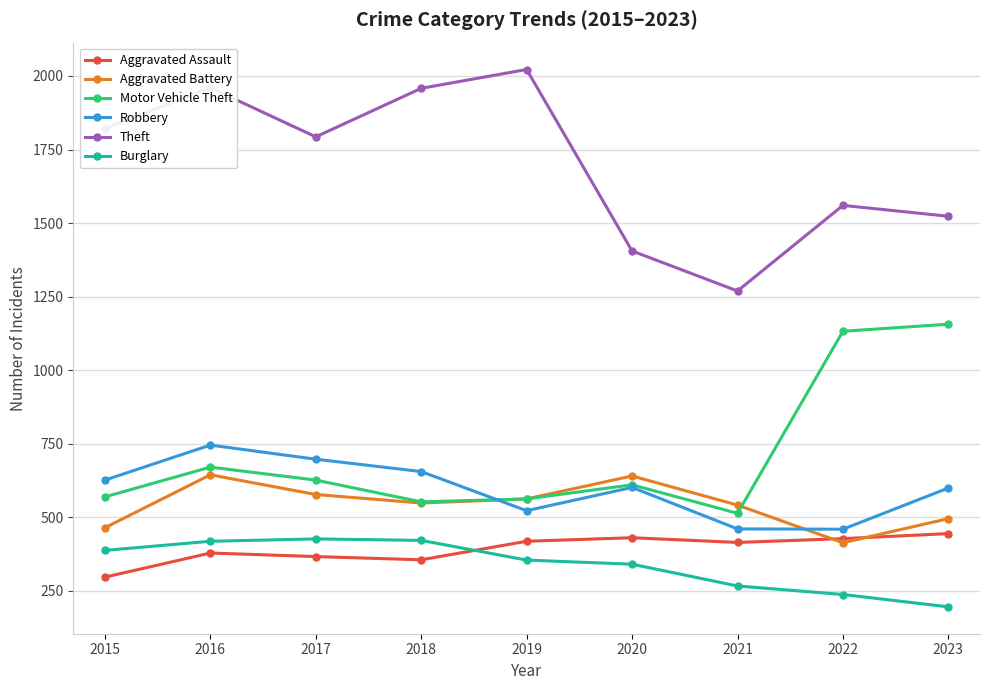

What is the difference between the Aggravated Assault values at 2016 and 2020?

52